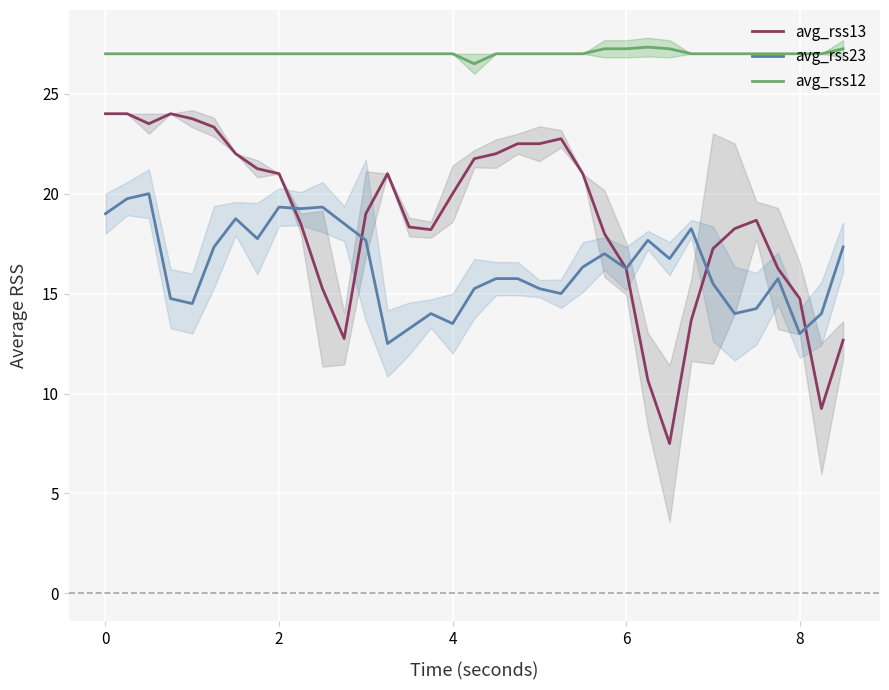

True or false: avg_rss23 and avg_rss12 intersect in this chart.

False